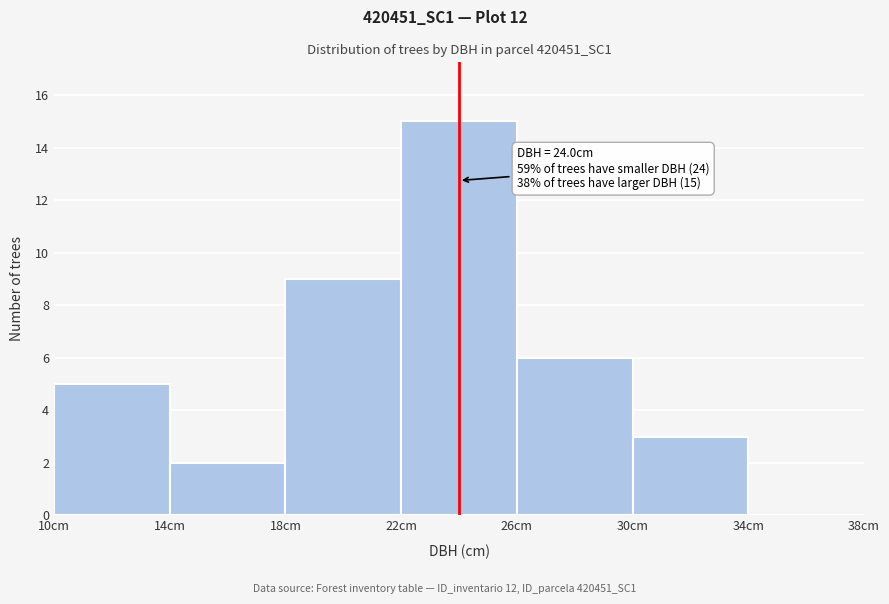

Which range on the x-axis has the tallest bar?

22 to 26